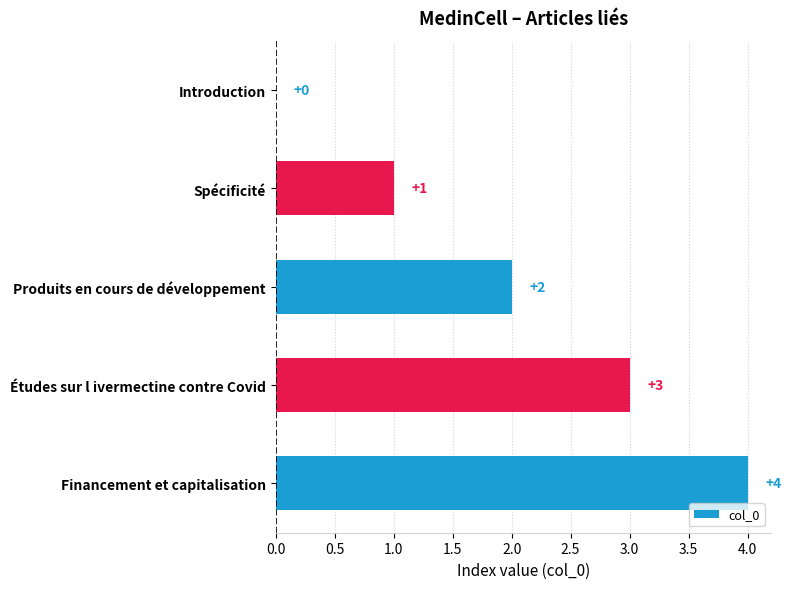

How many values are between 1 and 3?

3